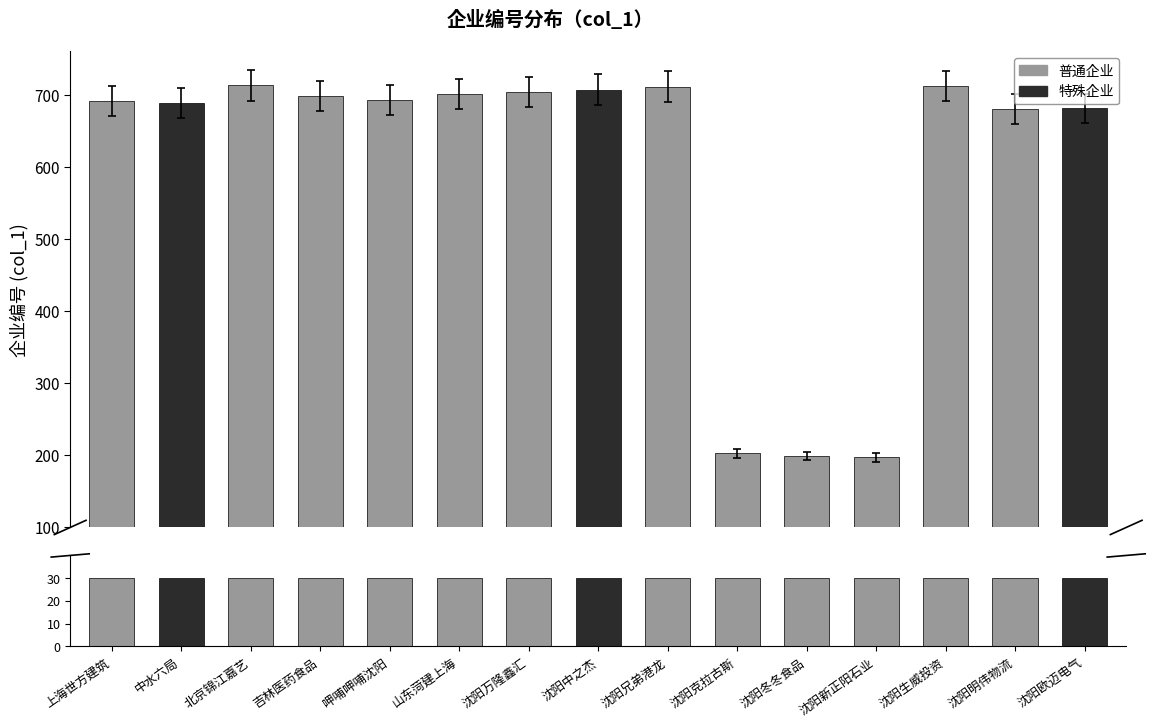

What is the maximum value shown in the chart?

713